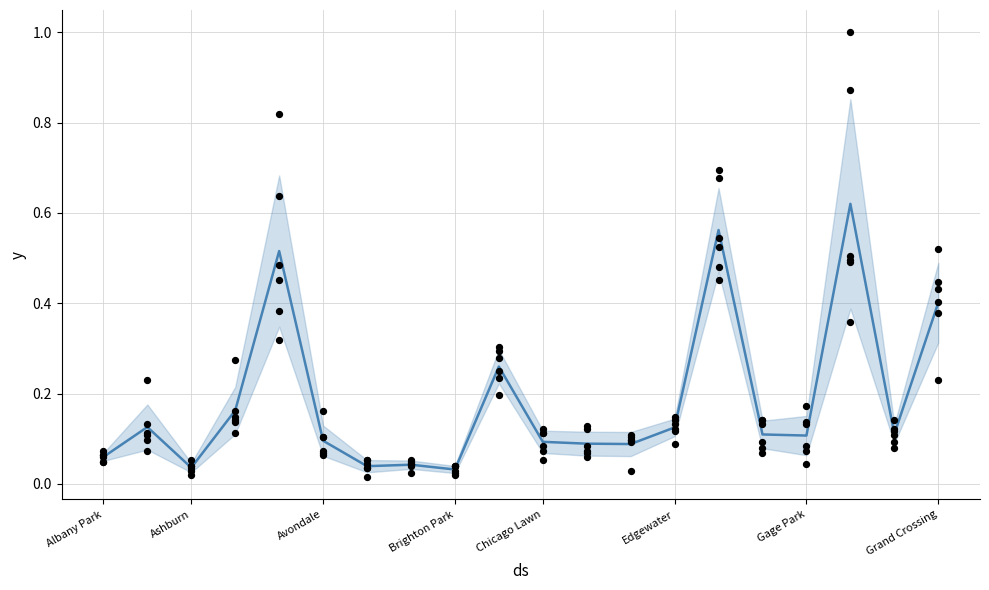

Which has a higher value, Chicago Lawn or 9?

Chicago Lawn